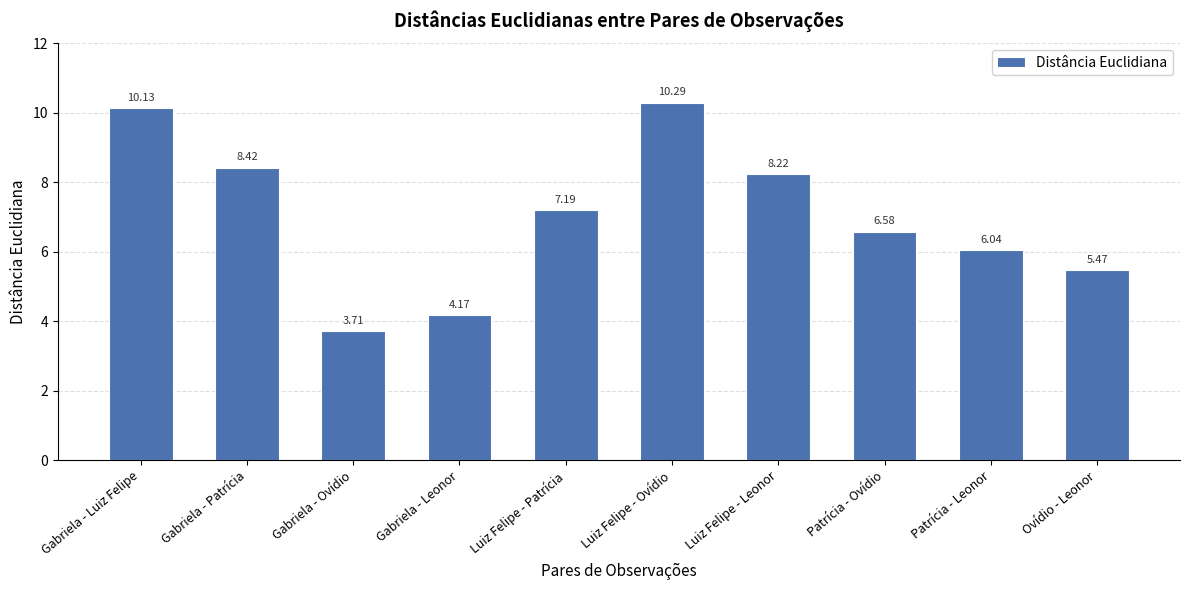

What is the value of the 1st bar from the left?

10.1